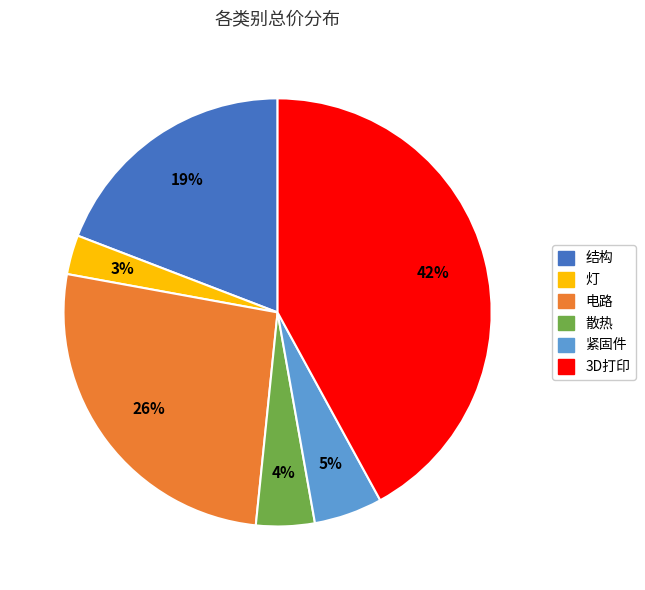

The 3D打印 slice represents 50% of the pie. True or false?

False